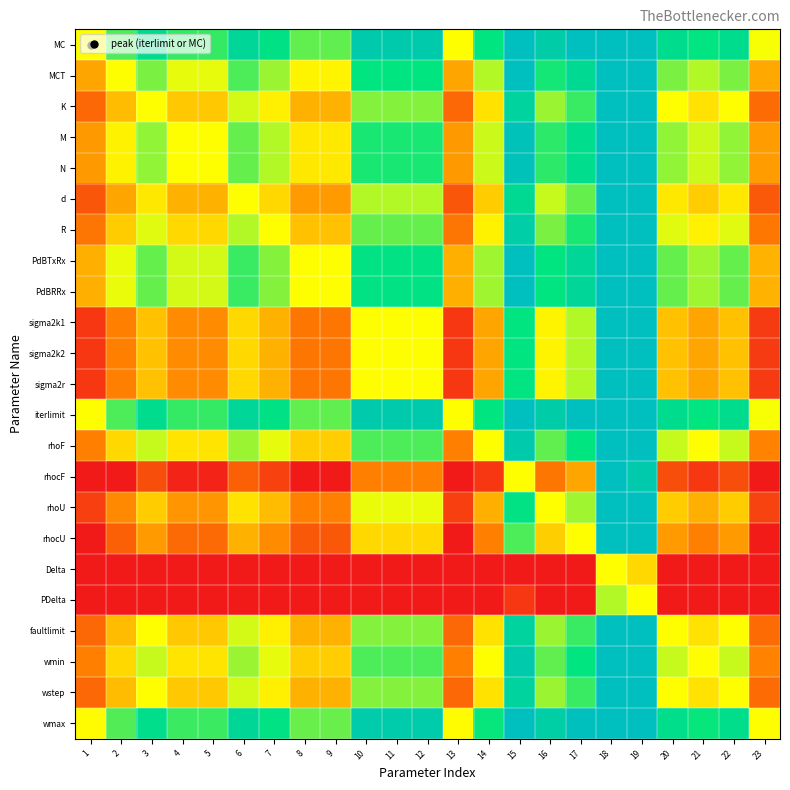

Count the number of categories in the chart.

23